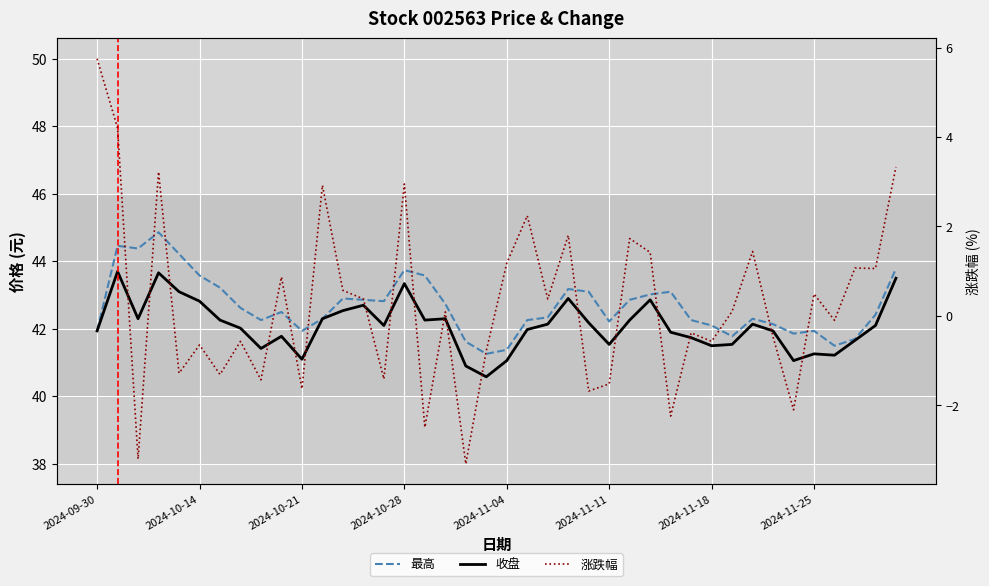

True or false: 涨跌幅 and 最高 intersect in this chart.

False